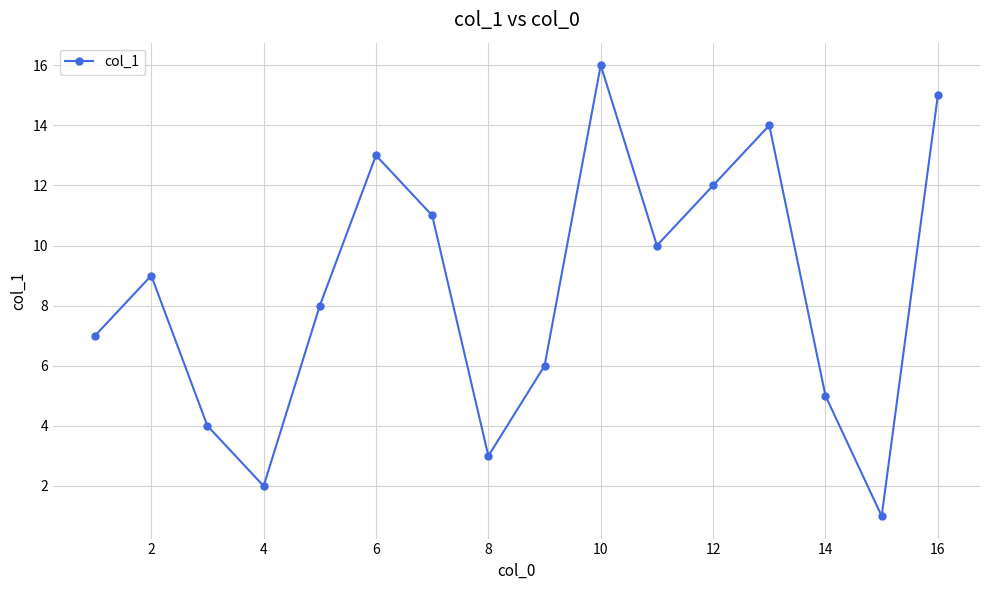

True or false: there are more than 1 points higher than both neighbors.

True